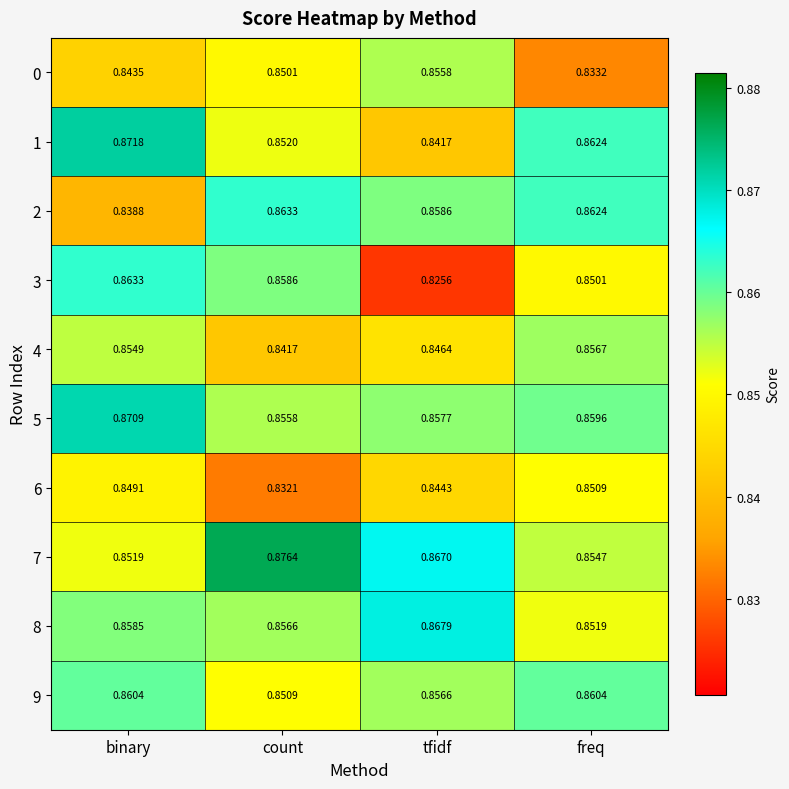

Which label corresponds to the smallest value in the chart?

tfidf